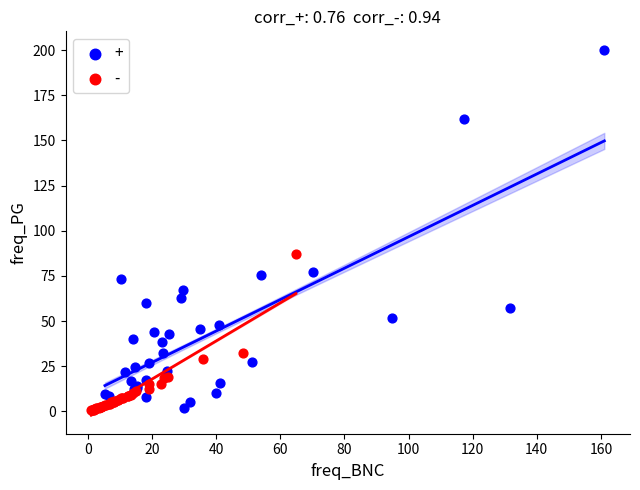

Which series reaches the maximum Y coordinate?

+